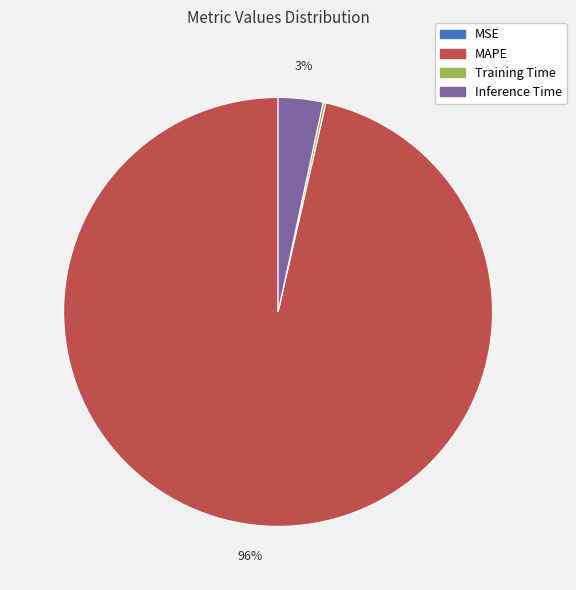

To the nearest percent, what is the combined percentage of Inference Time and MAPE?

100%